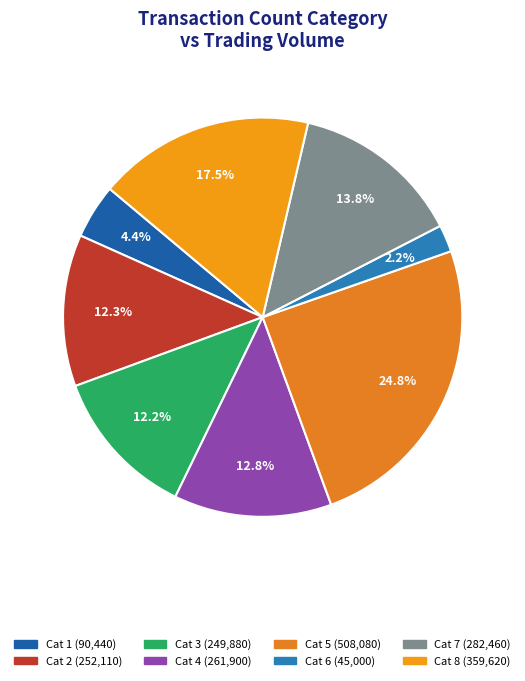

Rank the categories by value from highest to lowest.

5, 8, 7, 4, 2, 3, 1, 6